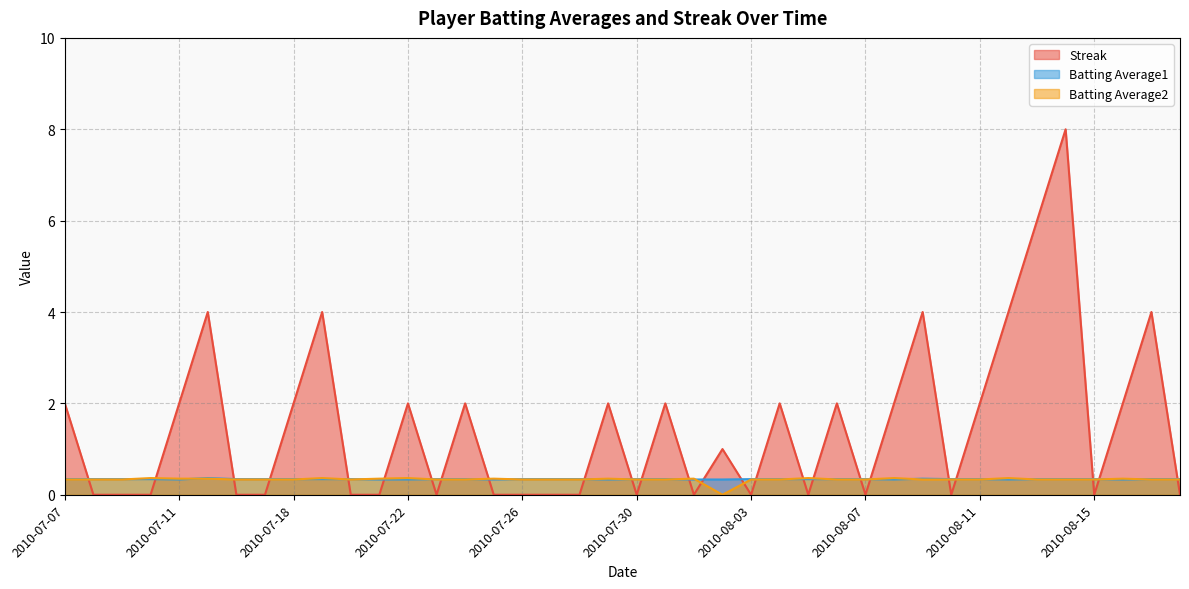

True or false: Batting Average1 has a value of 0.3 at 2010-08-01.

True